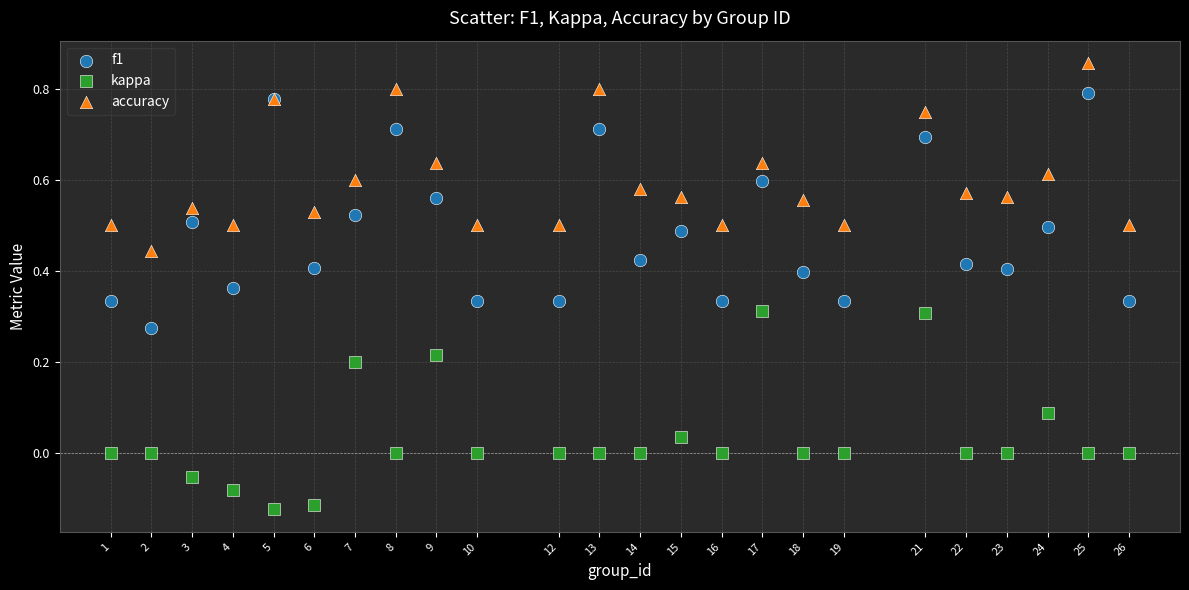

Which series contains the lowest Y value?

kappa